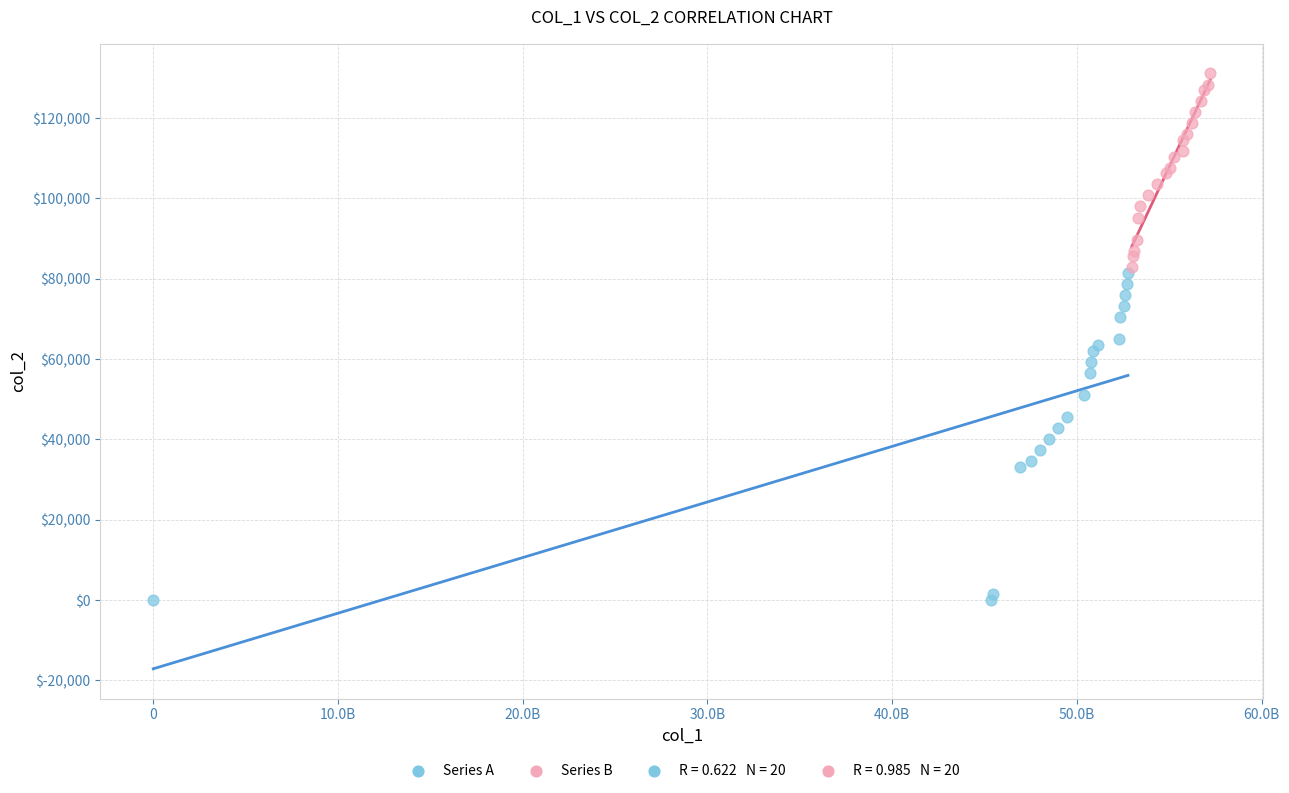

Which series contains the lowest Y value?

Series A